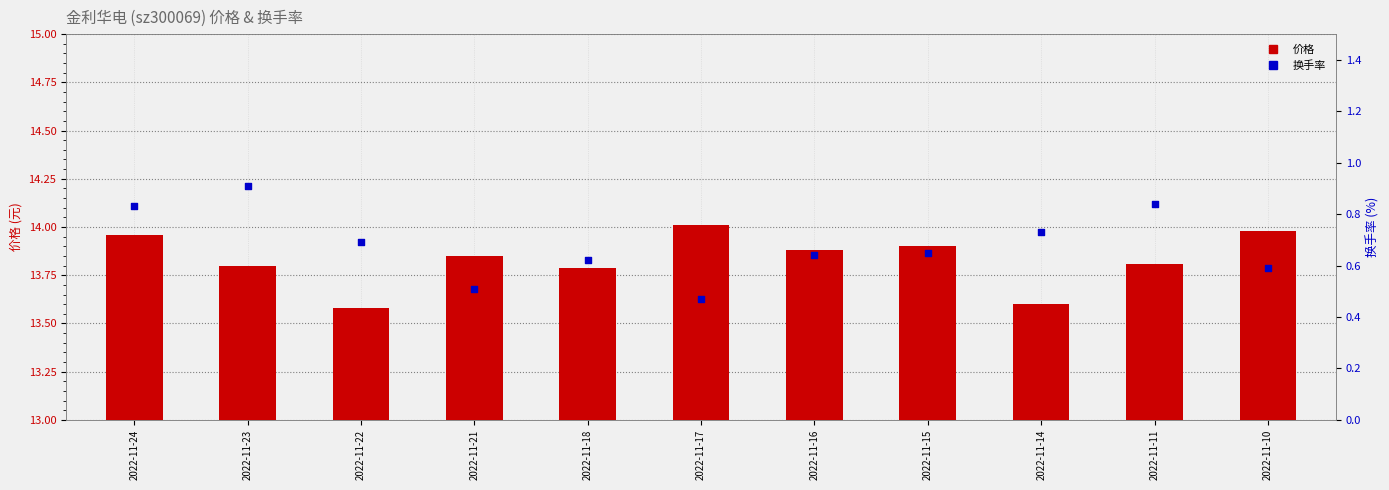

What are all the series names shown in the legend?

价格, 换手率